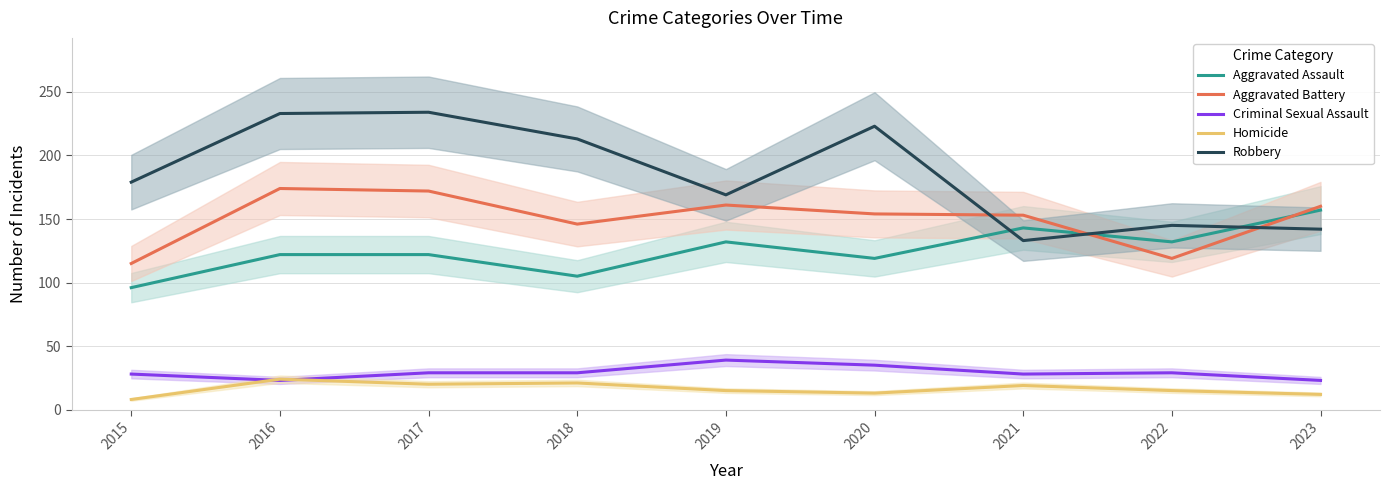

Between 2022 and 2020, which is larger?

2022